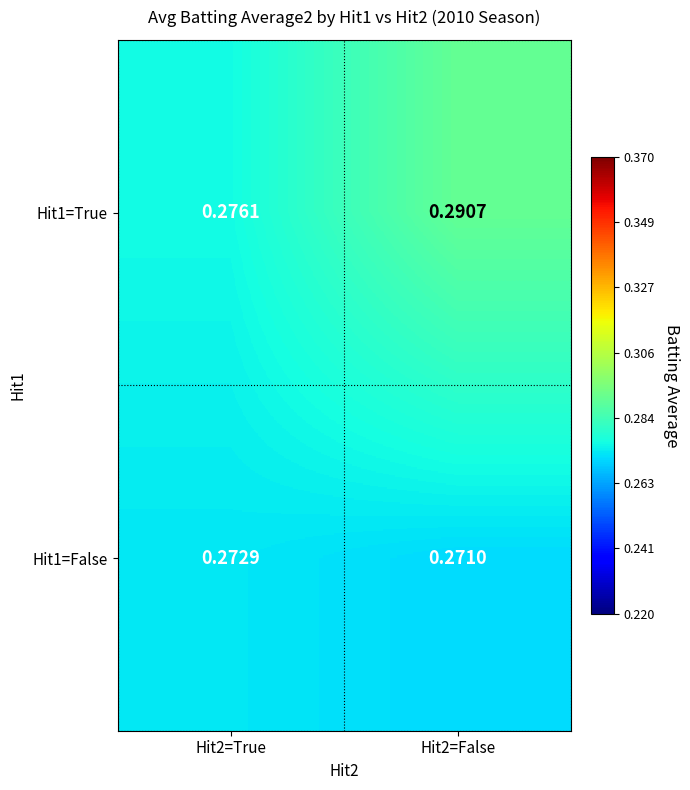

Is the value of Hit1=False at Hit2=False greater than the value of Hit1=True at Hit2=True?

No